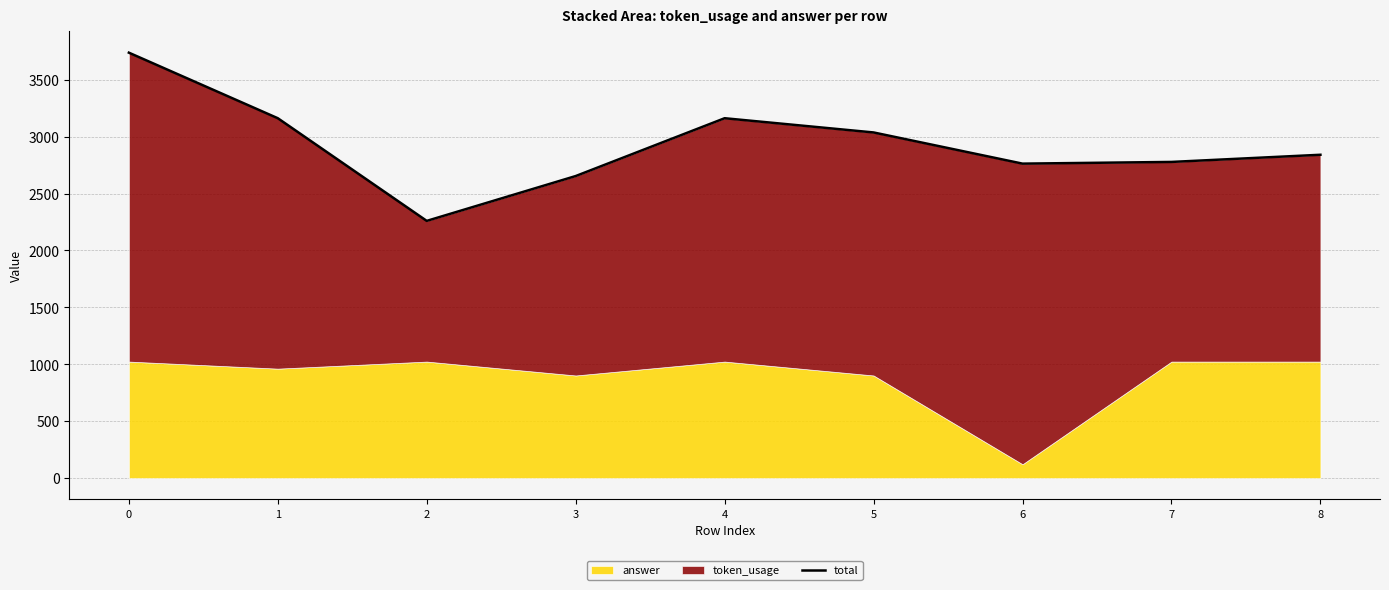

List the labels in order of value, largest first.

0, 1, 4, 5, 8, 7, 6, 3, 2